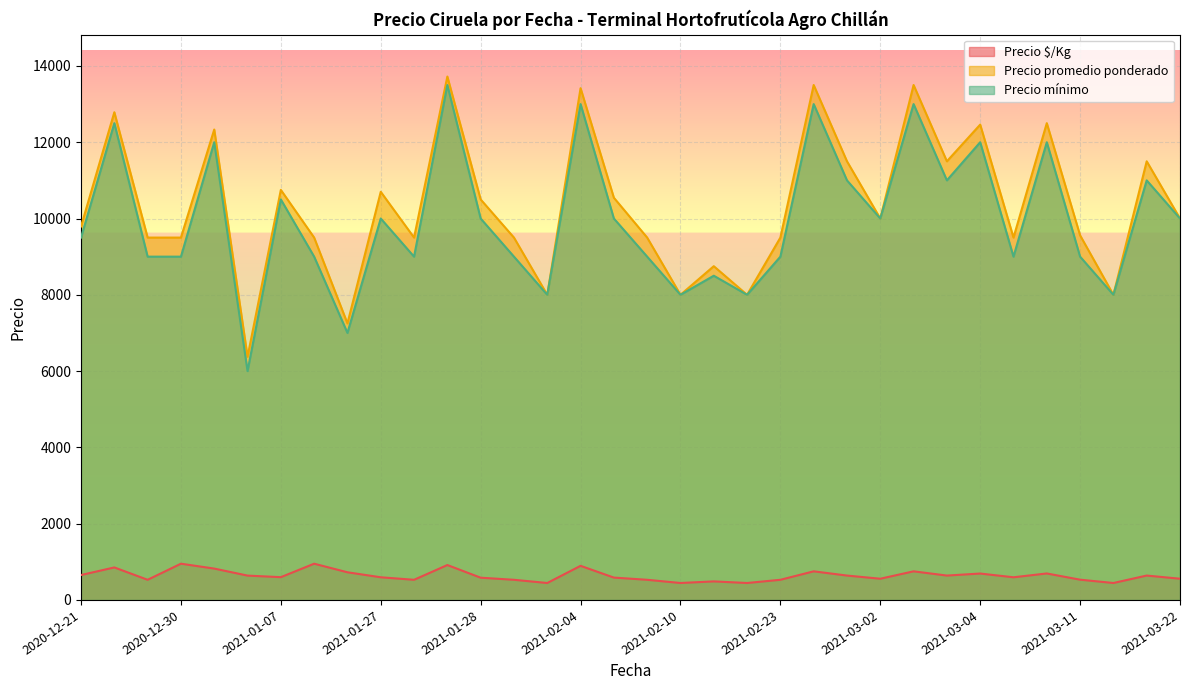

What is the label of the 29th point from the left?

2021-03-10